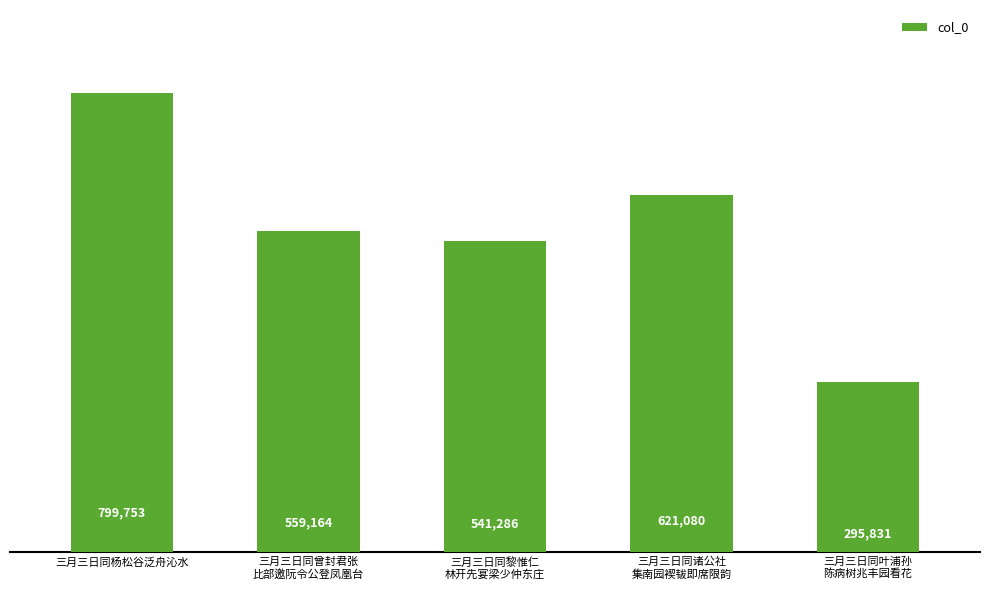

List the labels in order of value, largest first.

三月三日同杨松谷泛舟沁水, 三月三日同诸公社
集南园褉韨即席限韵, 三月三日同曾封君张
比部邀阮令公登凤凰台, 三月三日同黎惟仁
林开先宴梁少仲东庄, 三月三日同叶浦孙
陈病树兆丰园看花